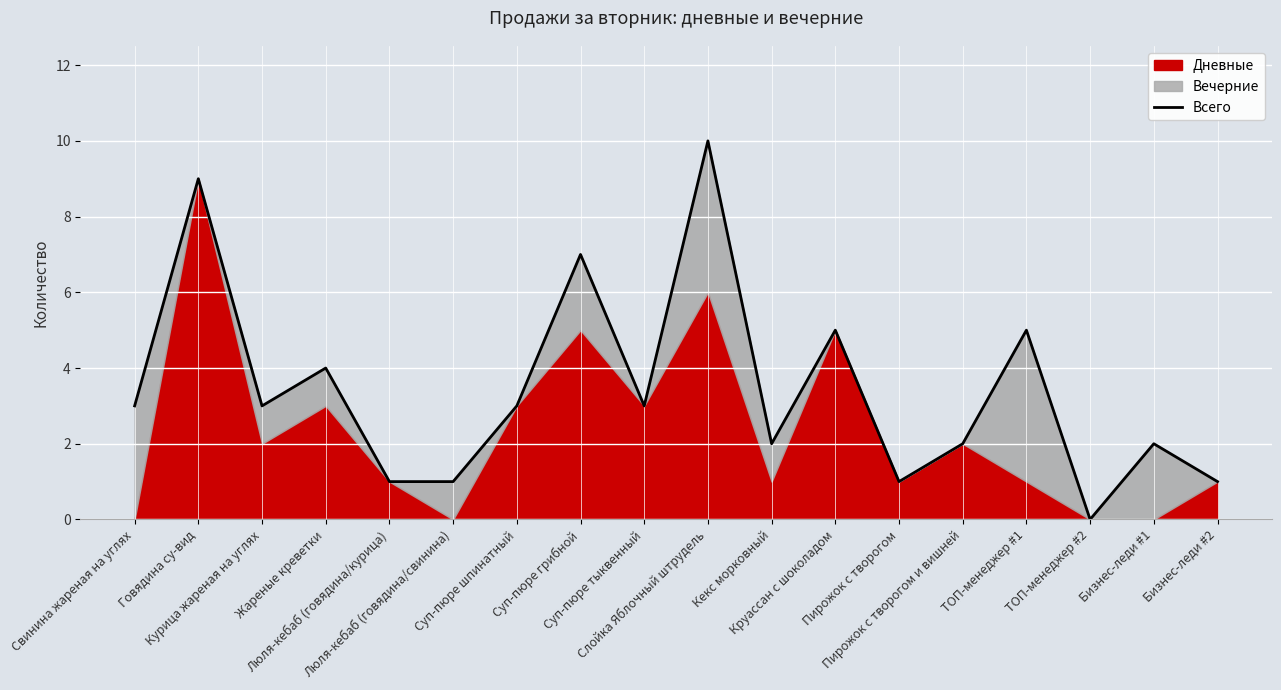

What is the change in value from Люля-кебаб (говядина/курица) to Суп-пюре тыквенный?

+2